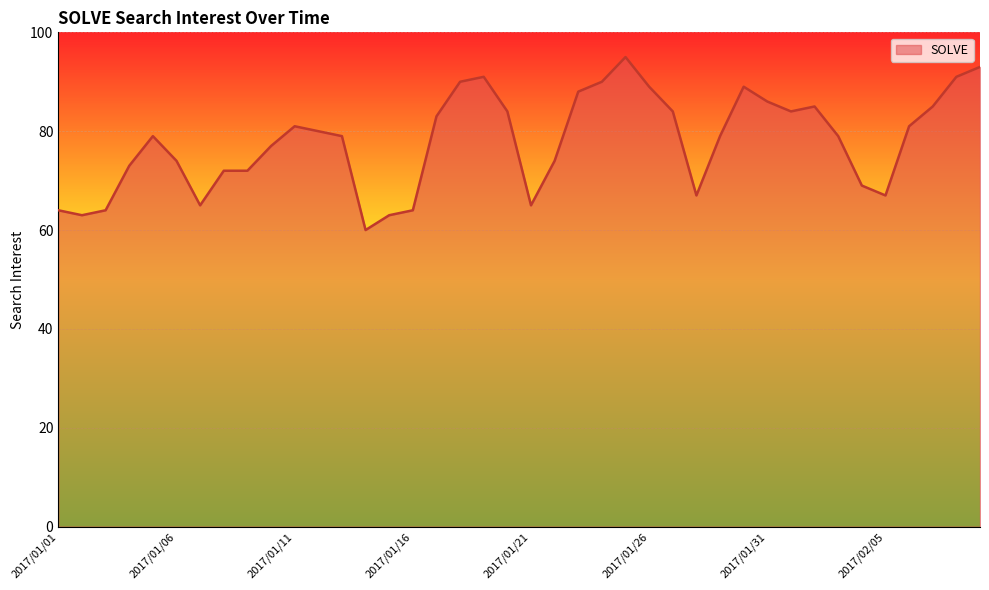

What is the average value?

78